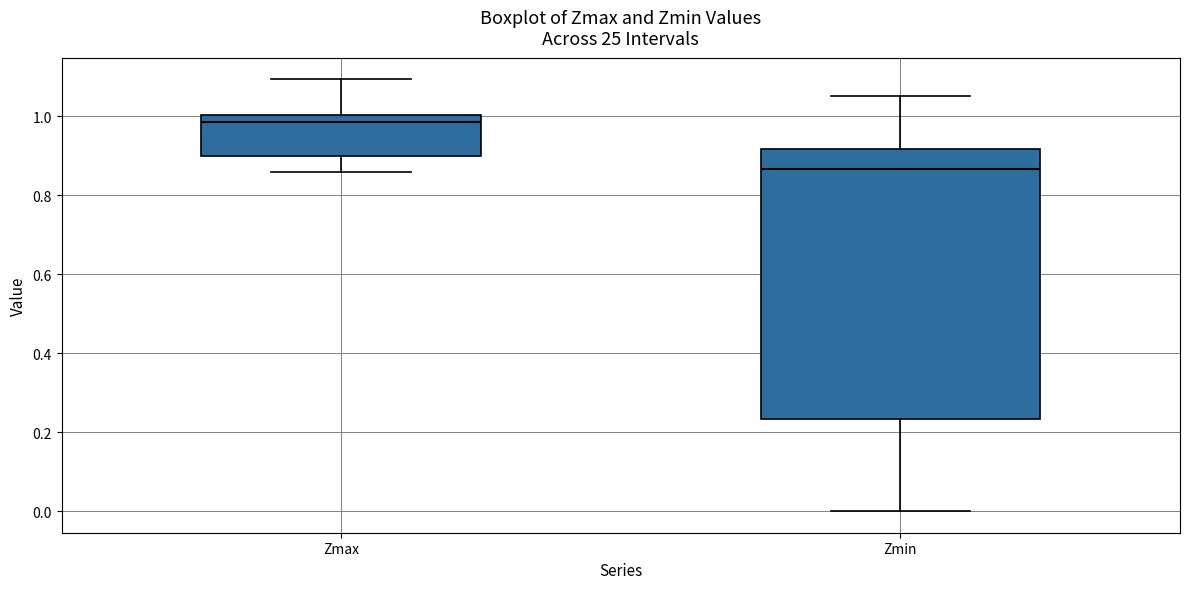

Which box is the tallest, from its lower edge to its upper edge?

Zmin